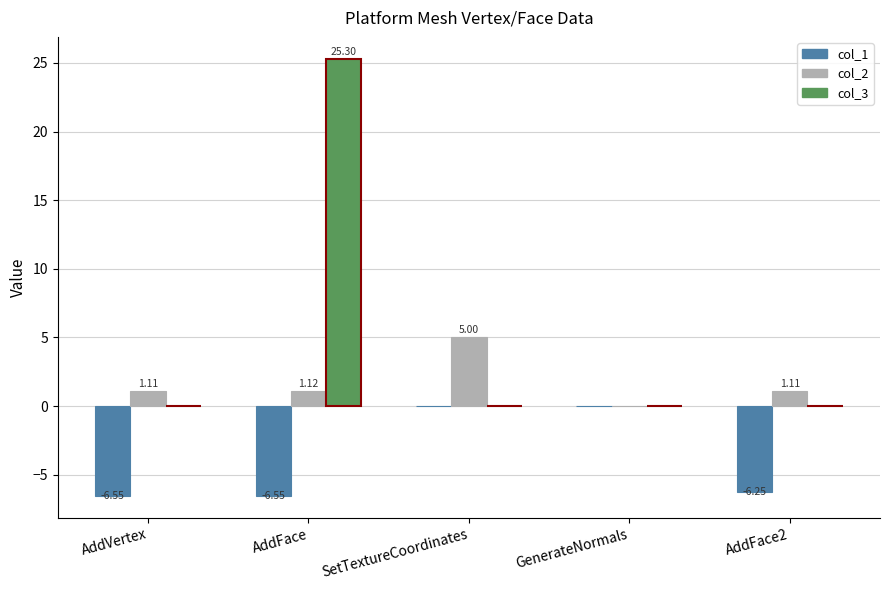

At which category does the chart reach its peak across all series?

AddFace